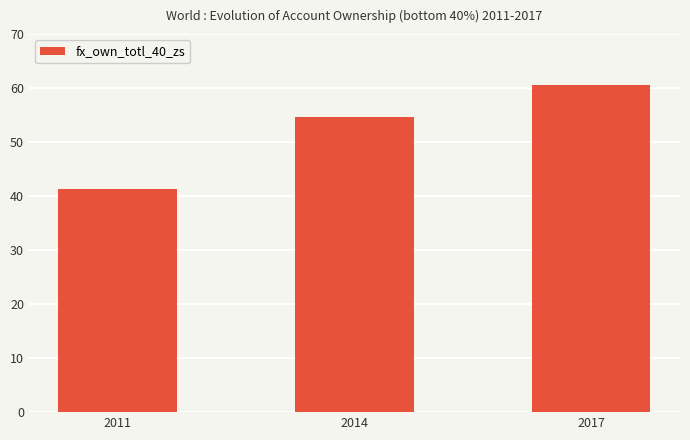

List the labels in order of value, smallest first.

2011, 2014, 2017